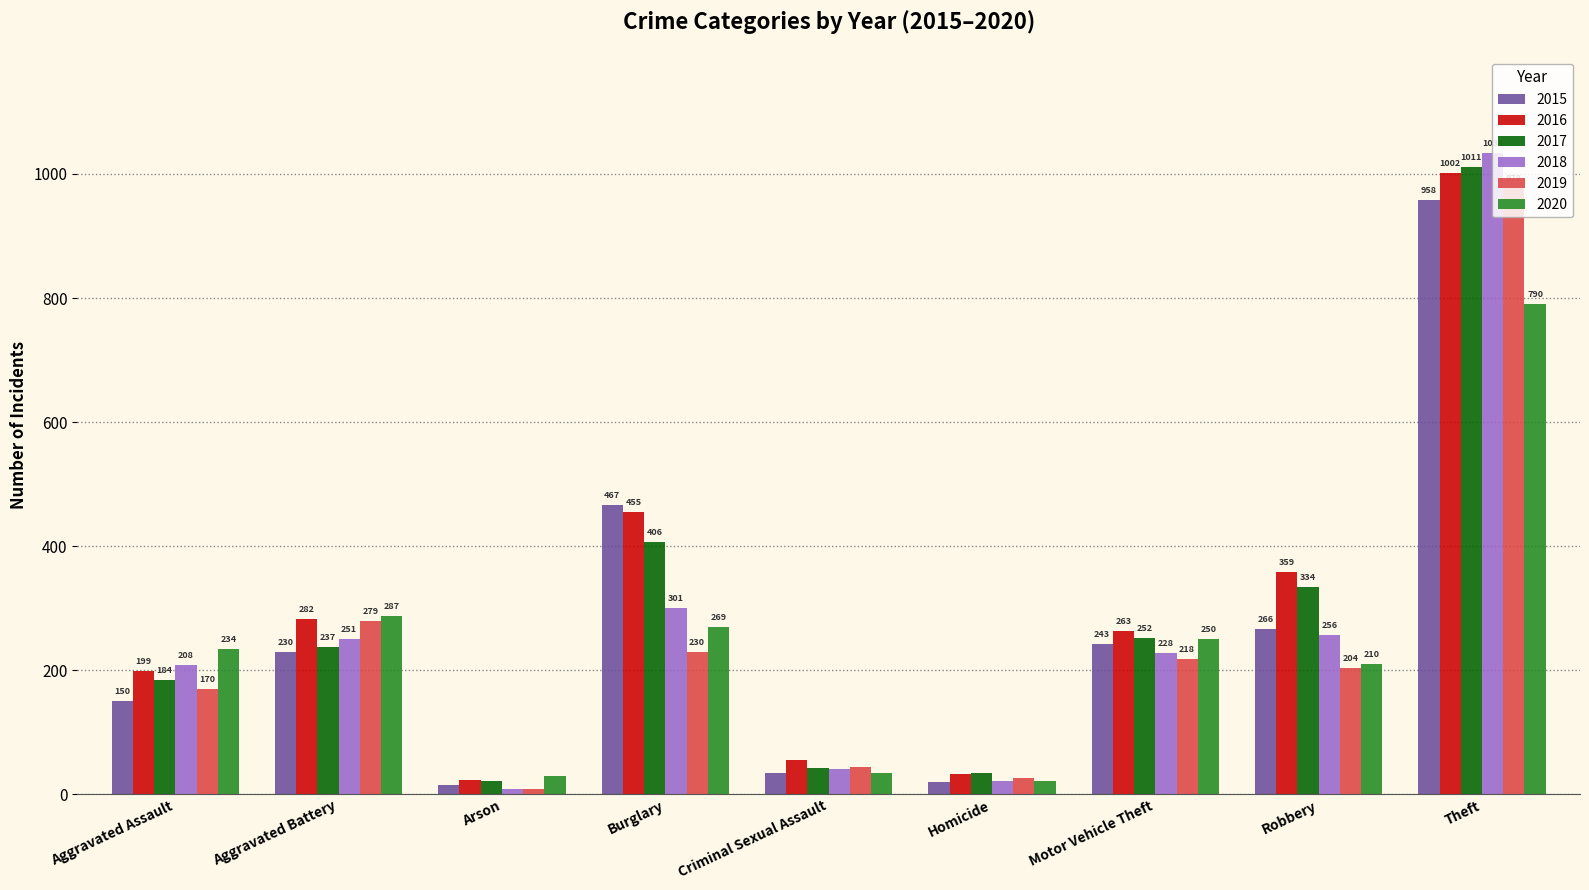

At which label does 2019 first exceed 204?

Aggravated Battery